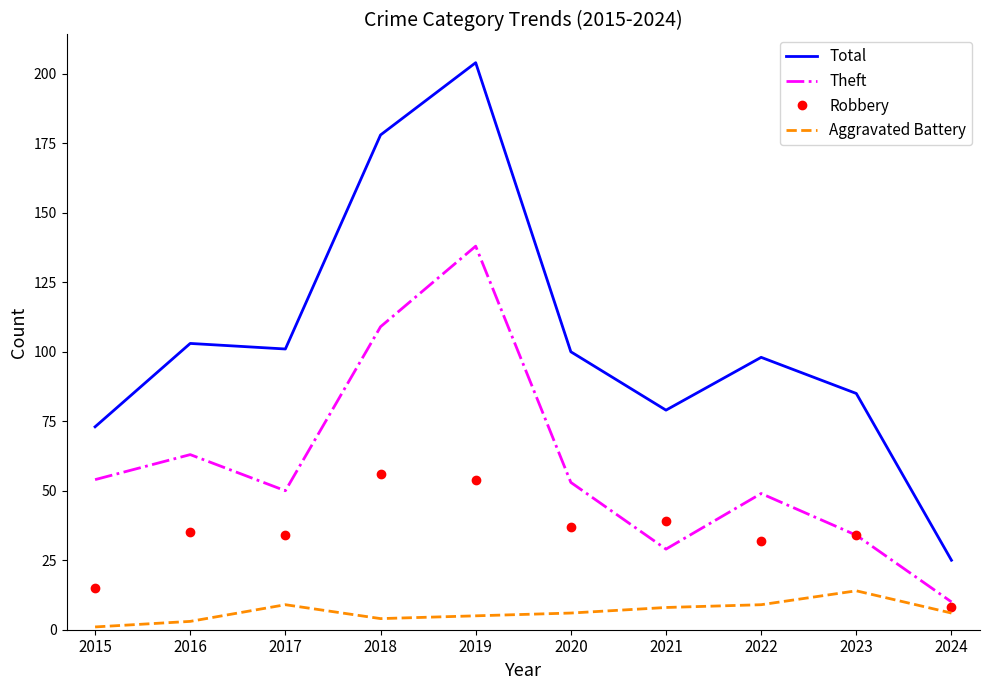

The Total series shows 73 at 2015. True or false?

True